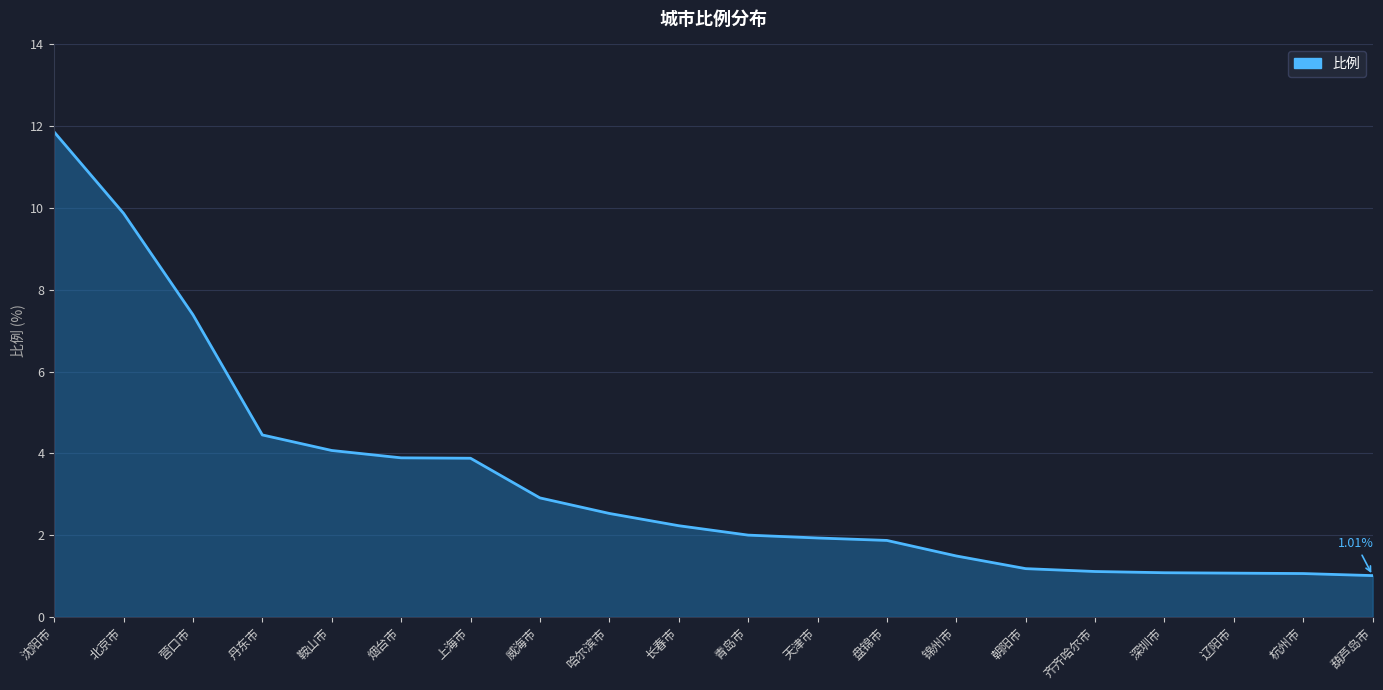

True or false: the data has more than 1 interior local peaks.

False